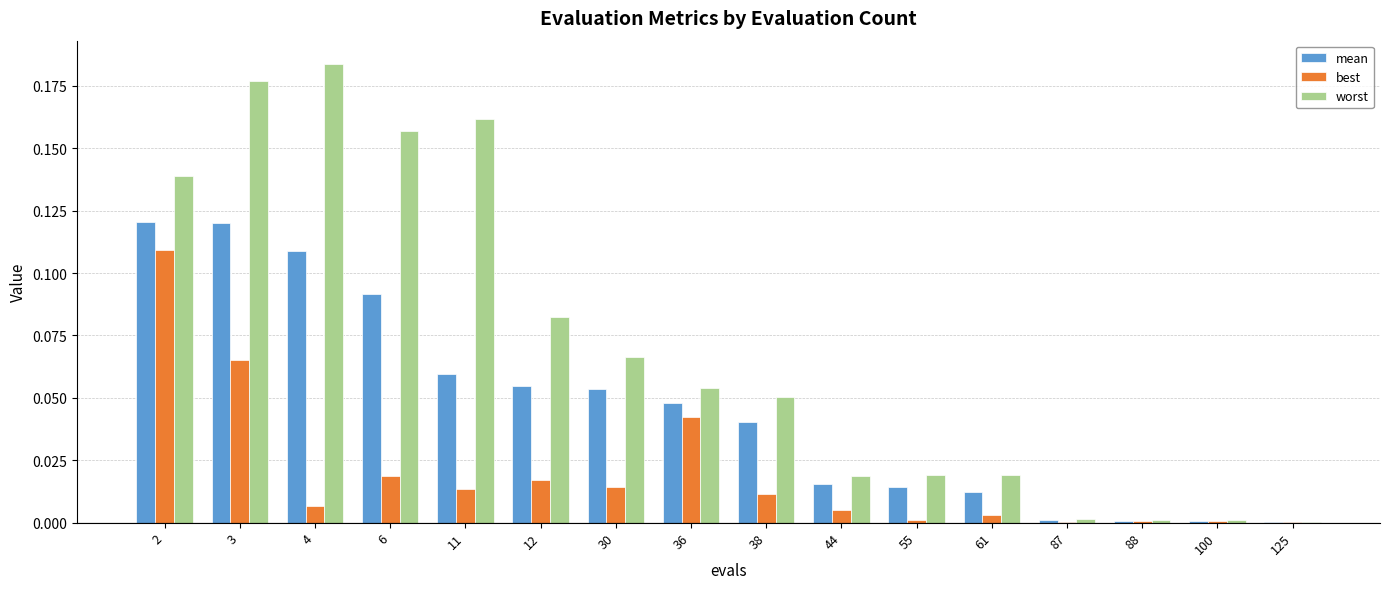

Count the number of data series in this chart.

3